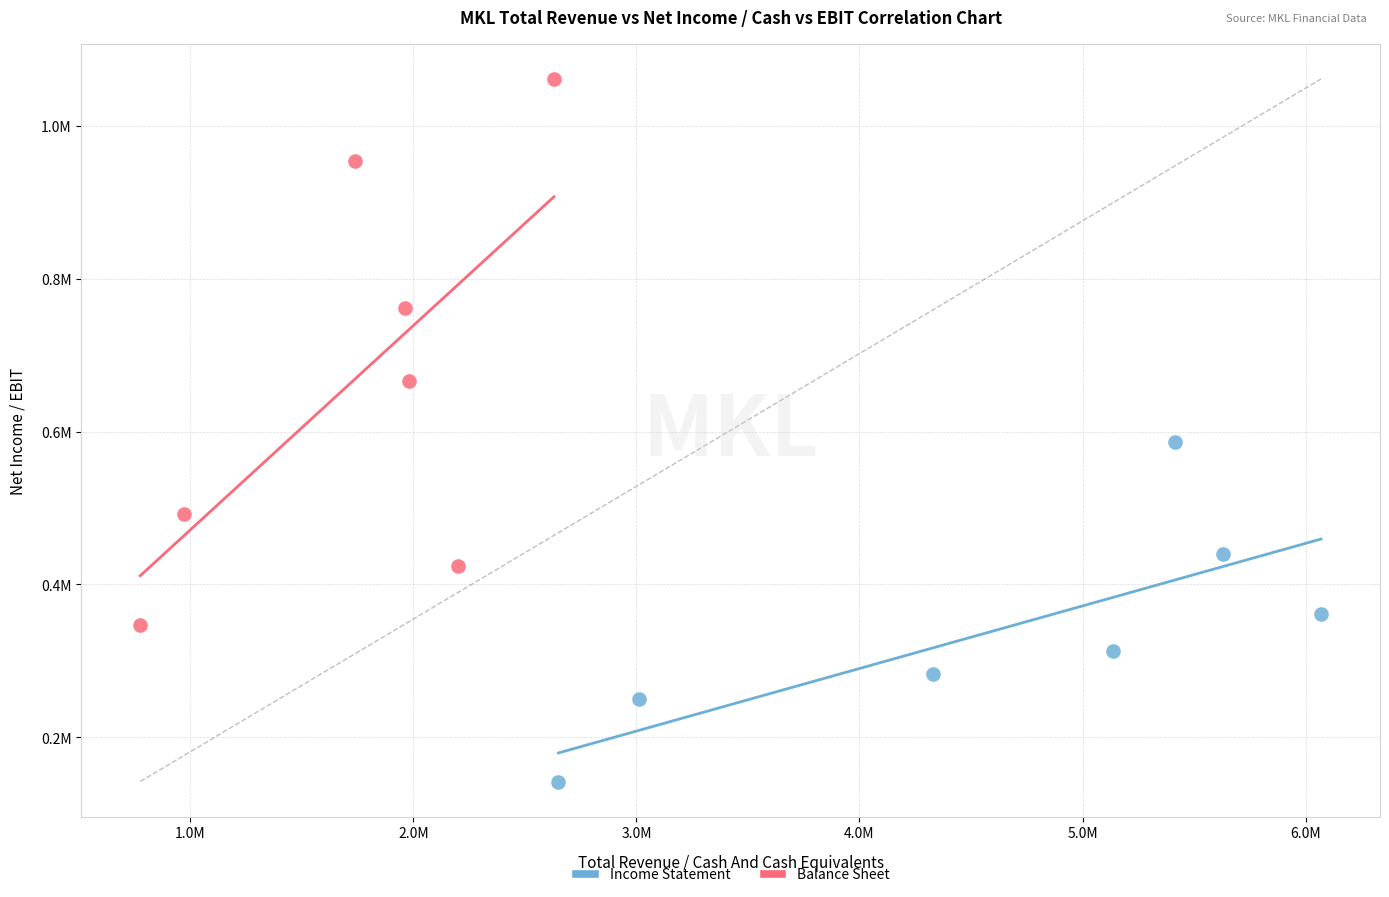

Which series reaches the maximum Y coordinate?

Balance Sheet